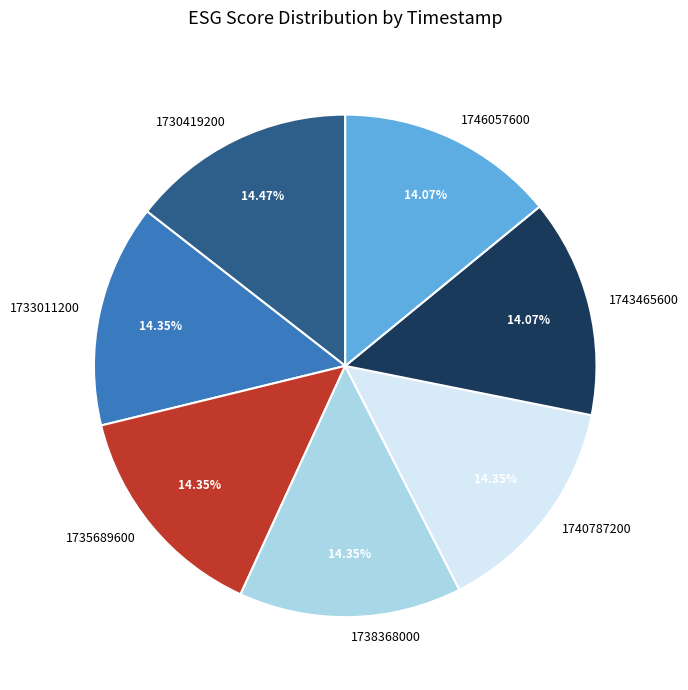

Combined, what portion of the pie is 1743465600 and 1746057600?

28.1%